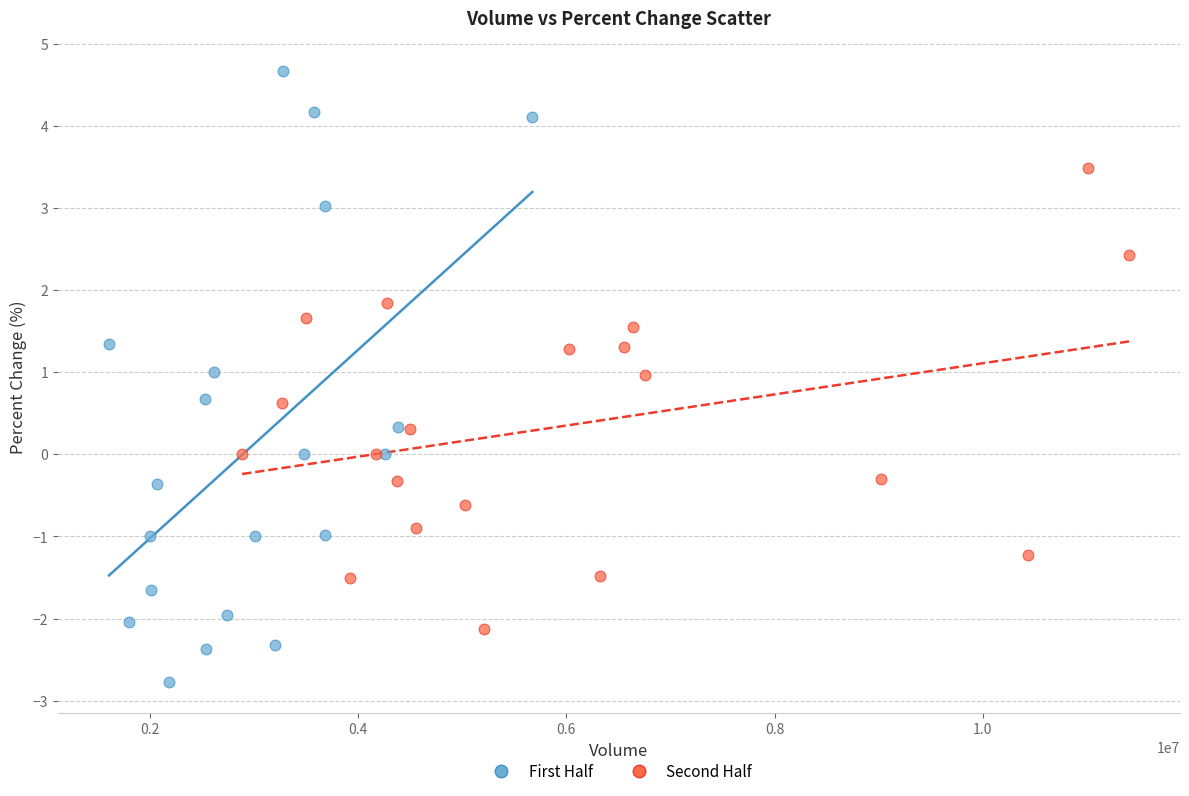

Which series contains the lowest Y value?

First Half